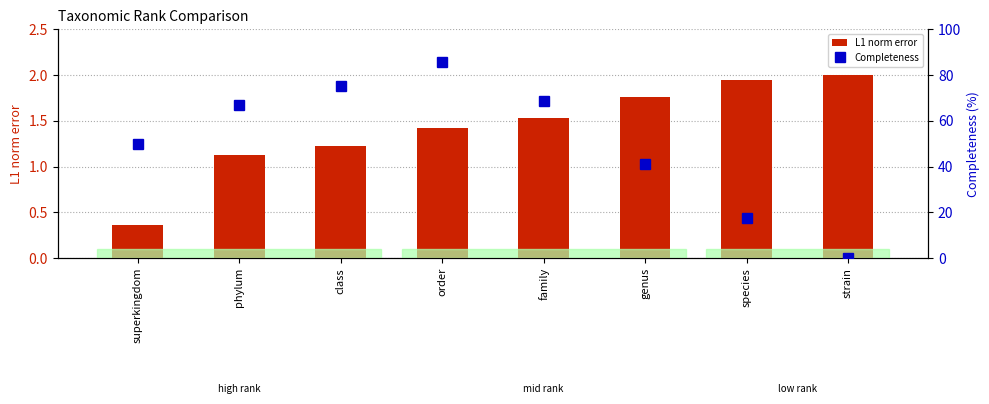

At which category is the sum across all series the highest?

order